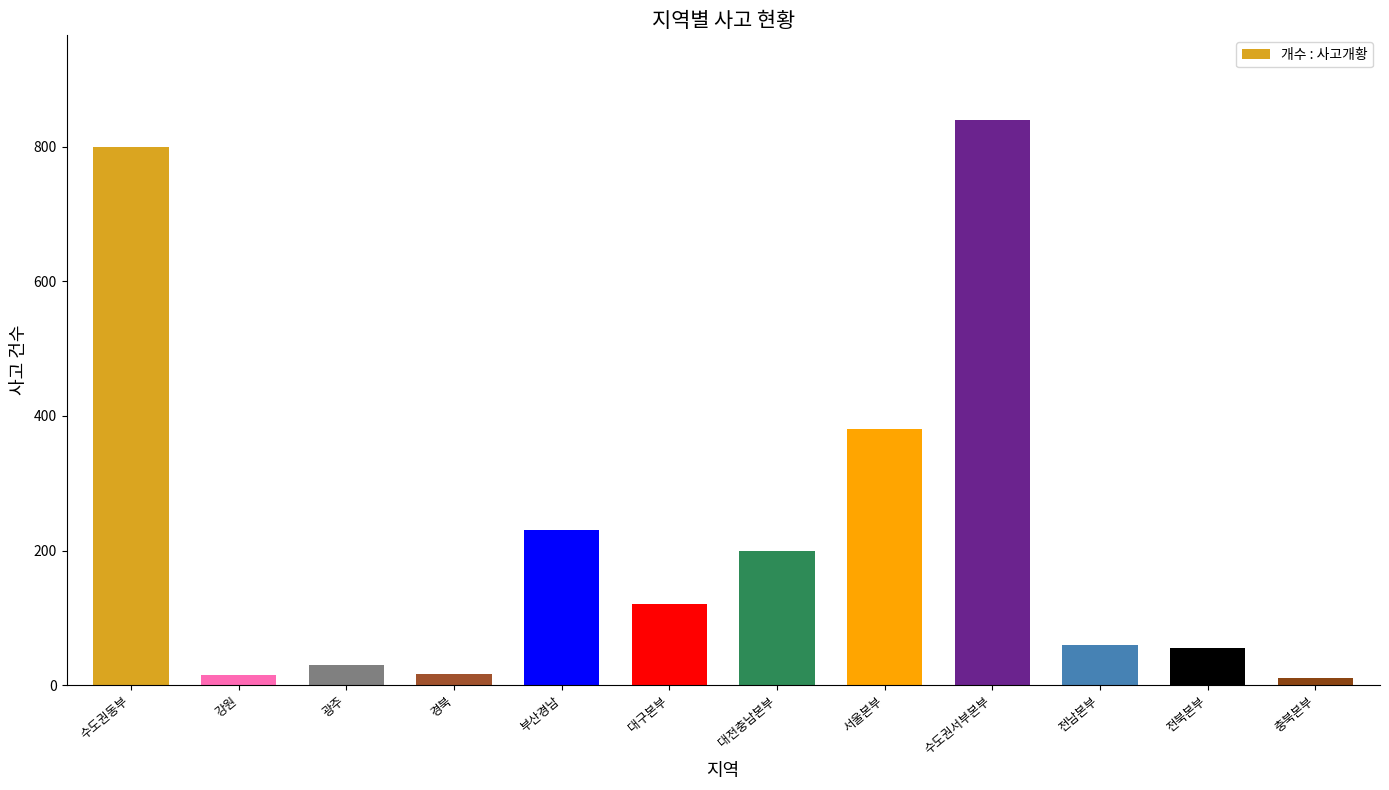

Does the chart contain stacked bars?

No